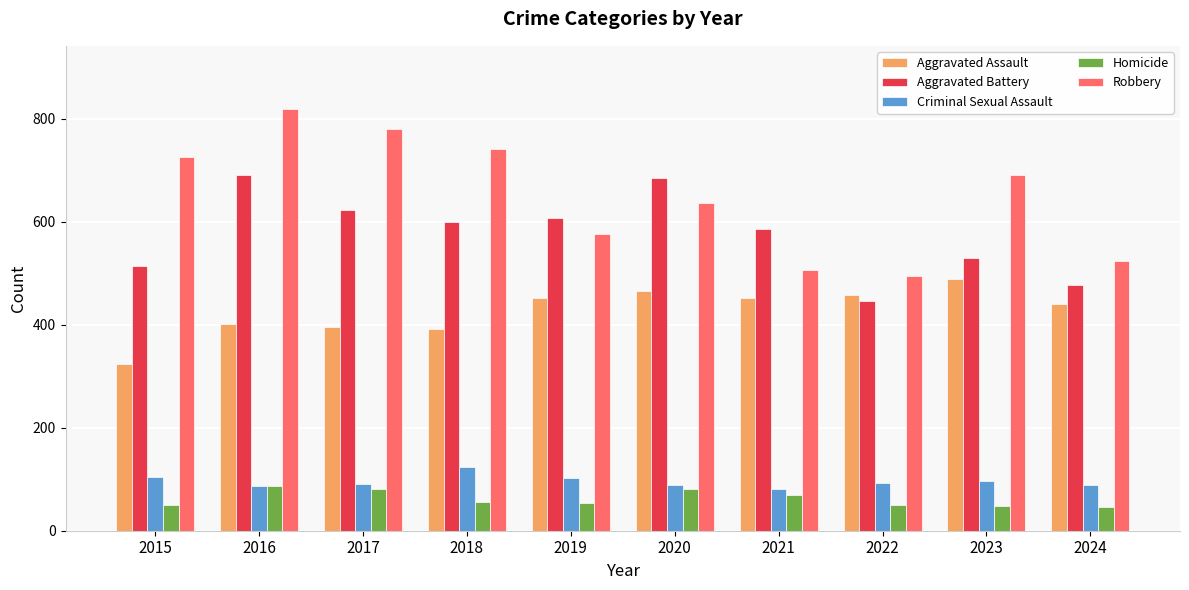

Which series has the widest spread of values?

Robbery